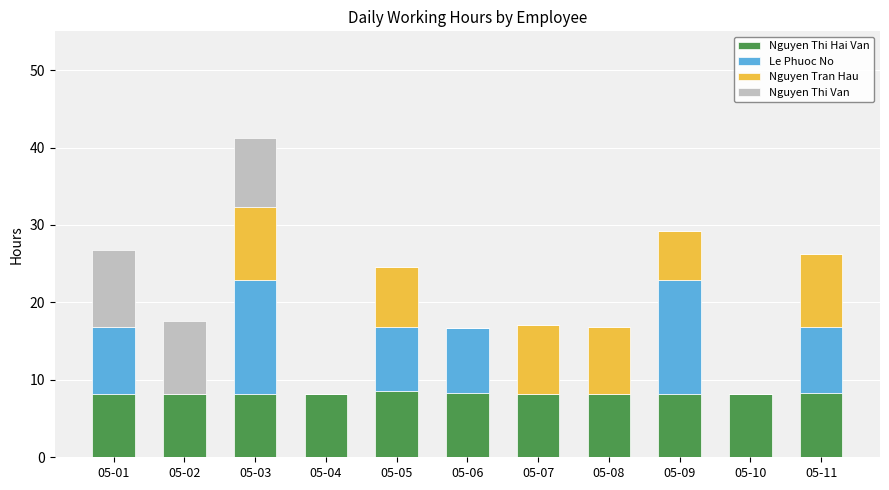

True or false: Nguyen Thi Hai Van has a value of 12.3 at 05-06.

False